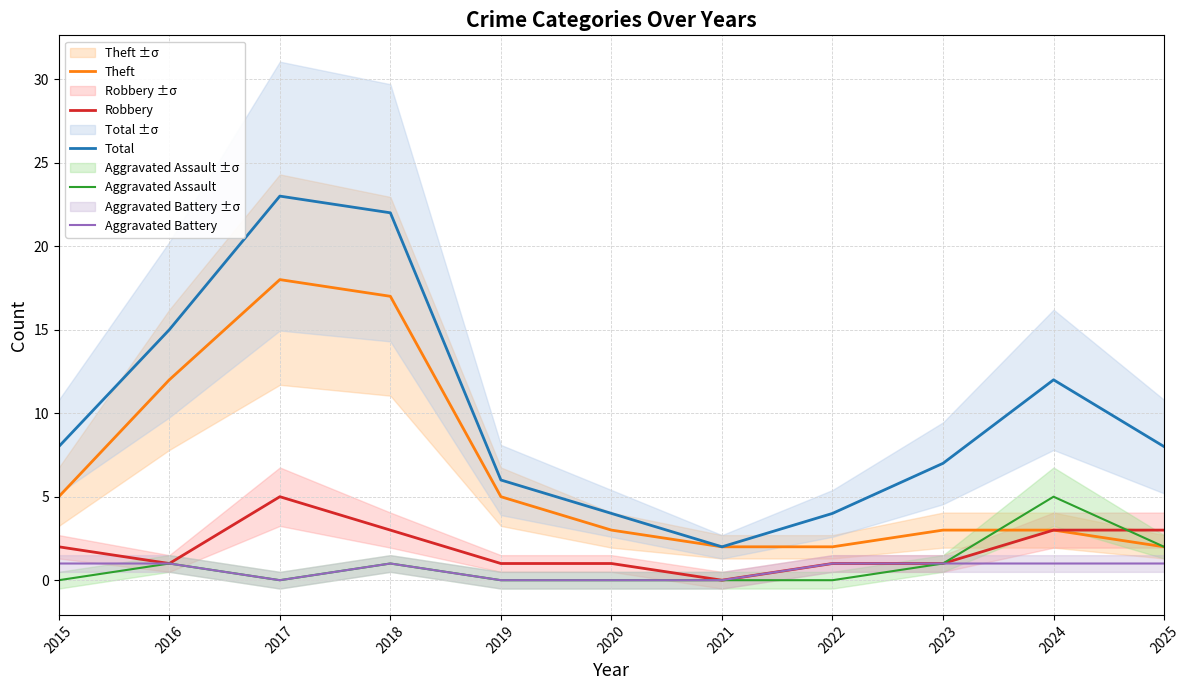

How many lines are shown in the chart?

5